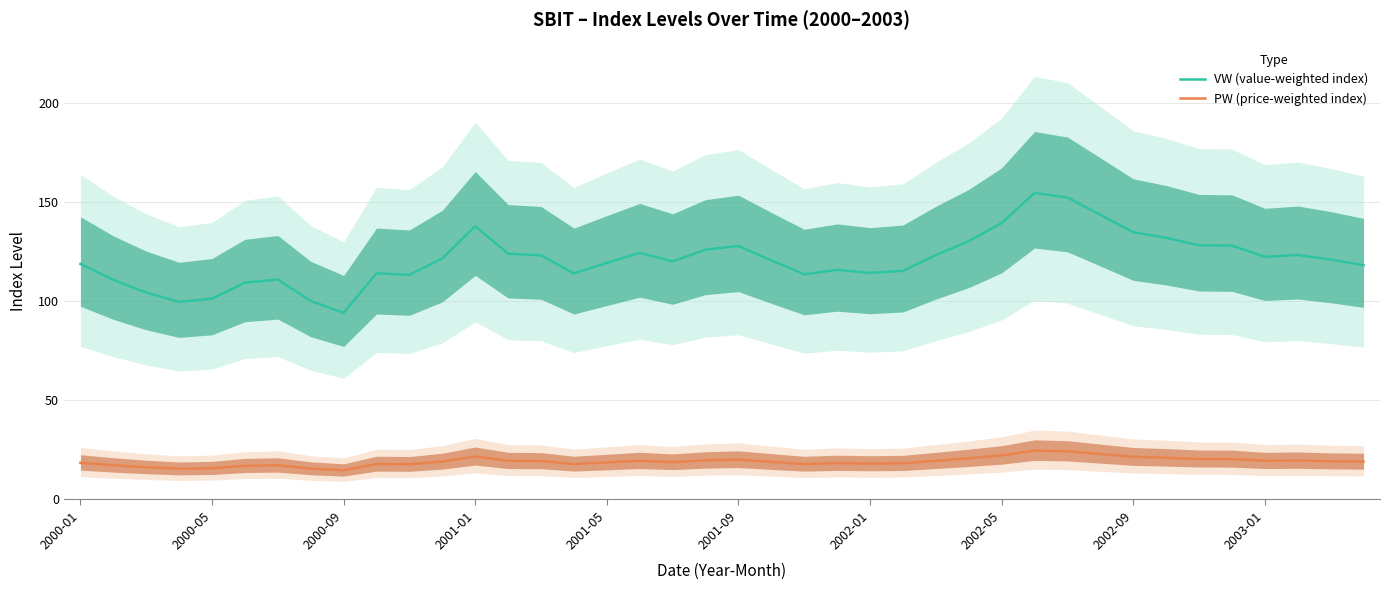

The VW (value-weighted index) series shows 139.4 at 2002-05. True or false?

True